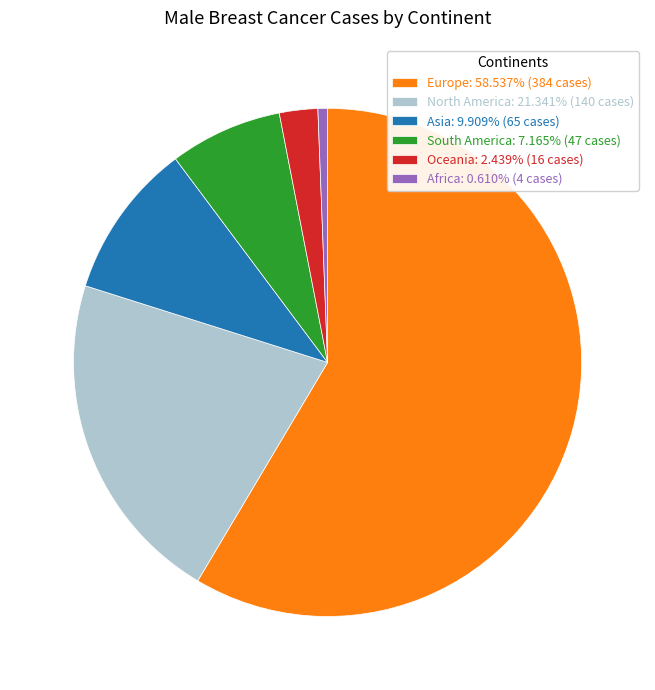

Count the number of slices in the pie.

6